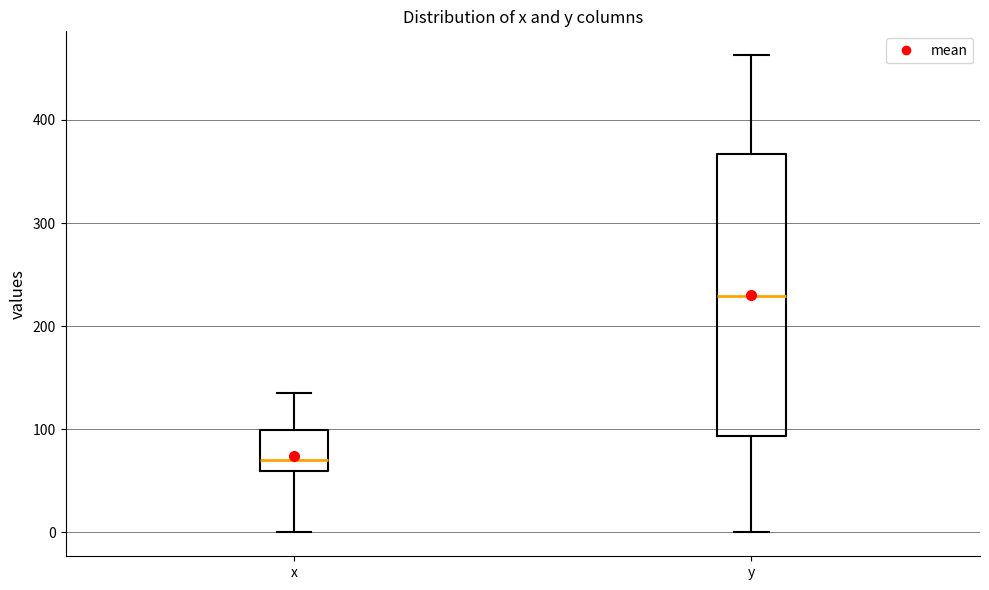

Reading left to right, transcribe this box plot: for each box, give where its median line is, the range the box spans, and where its two whiskers end, as read against the y-axis. The values are not printed on the chart, so give them approximately, as read against the axis.

x: median 70, box 60 to 100, whiskers 0 to 140
y: median 230, box 90 to 370, whiskers 0 to 460